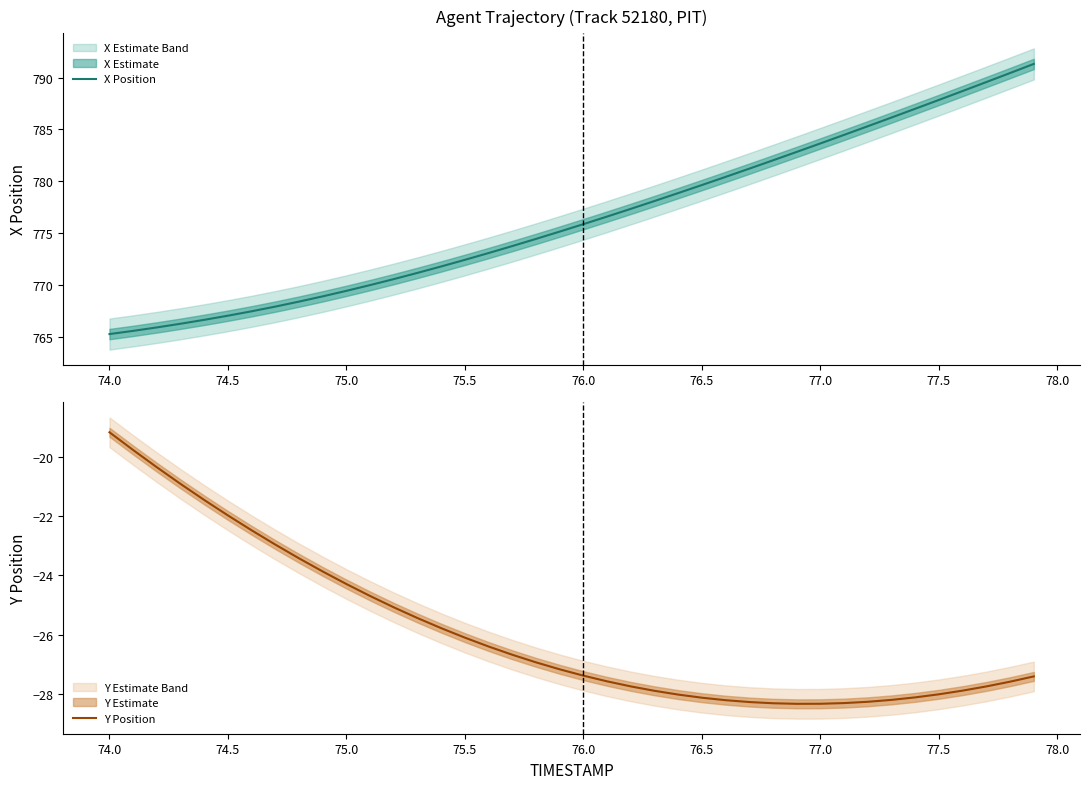

At which label does Y Position first exceed -27?

74.0